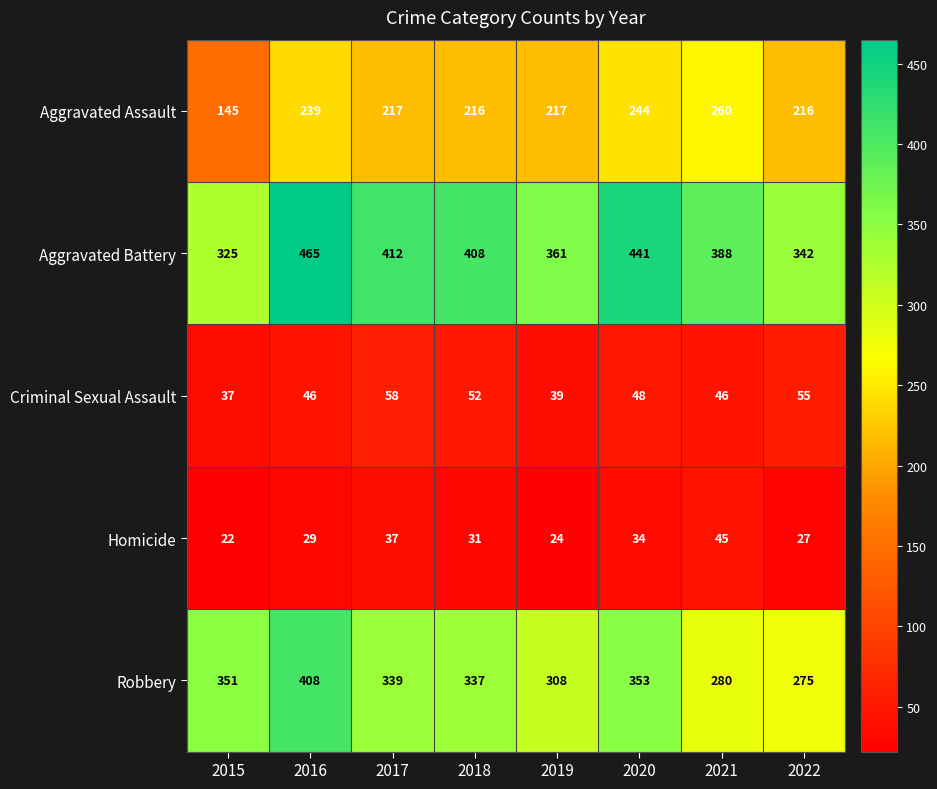

At which label does Aggravated Battery first exceed 408?

2016